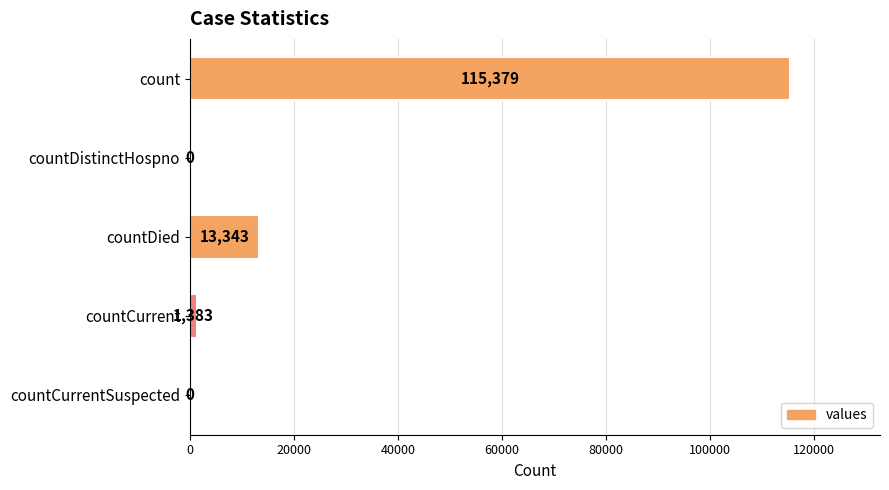

Reading top to bottom, list all the values displayed in this chart.

count=115379	countDistinctHospno=0	countDied=13343	countCurrent=1383	countCurrentSuspected=0